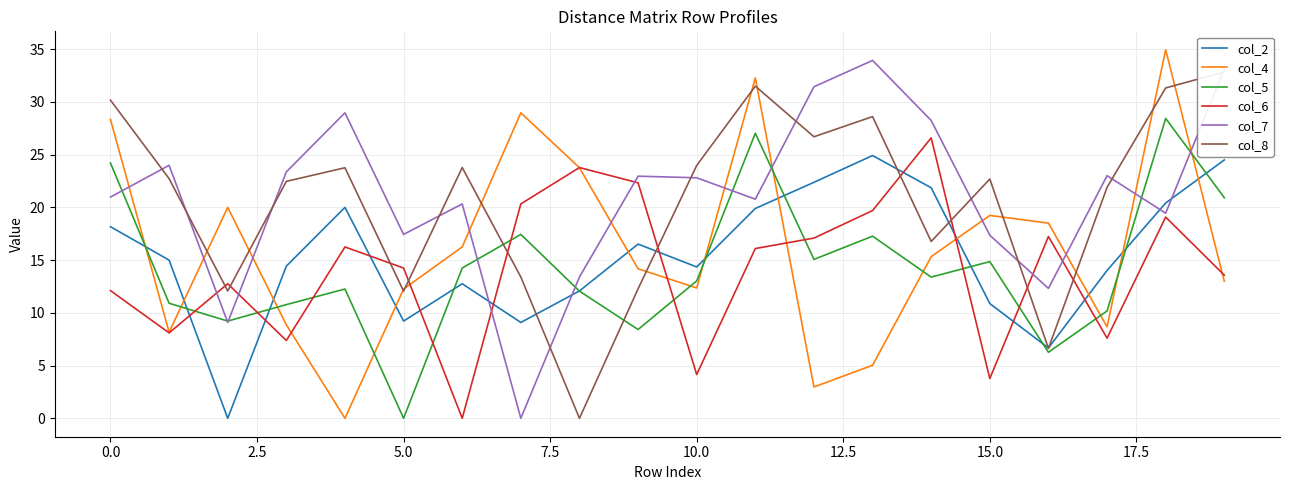

At which category is the sum across all series the highest?

18